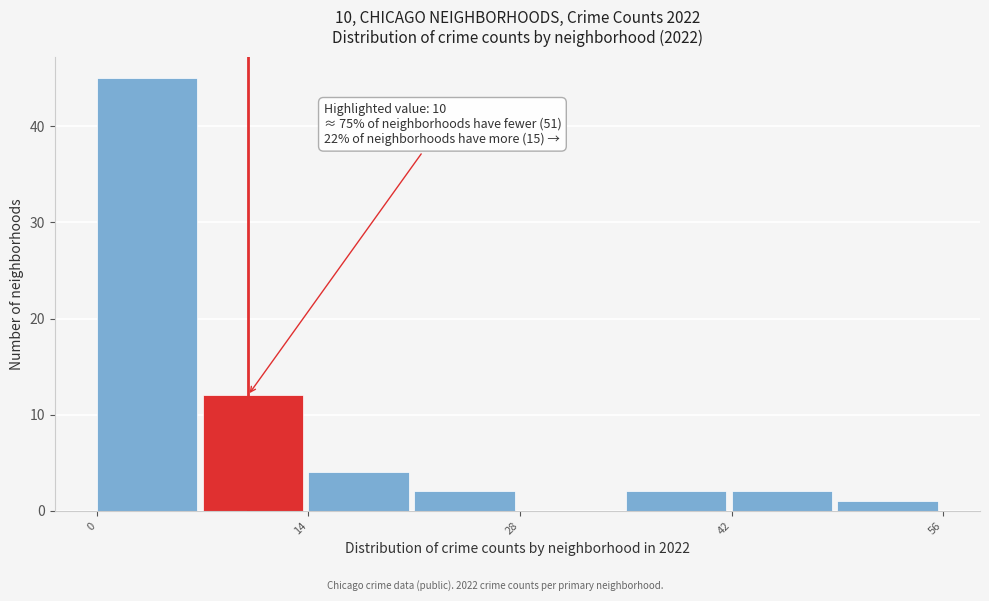

Read against the x-axis, roughly where is the centre of the tallest bar?

4